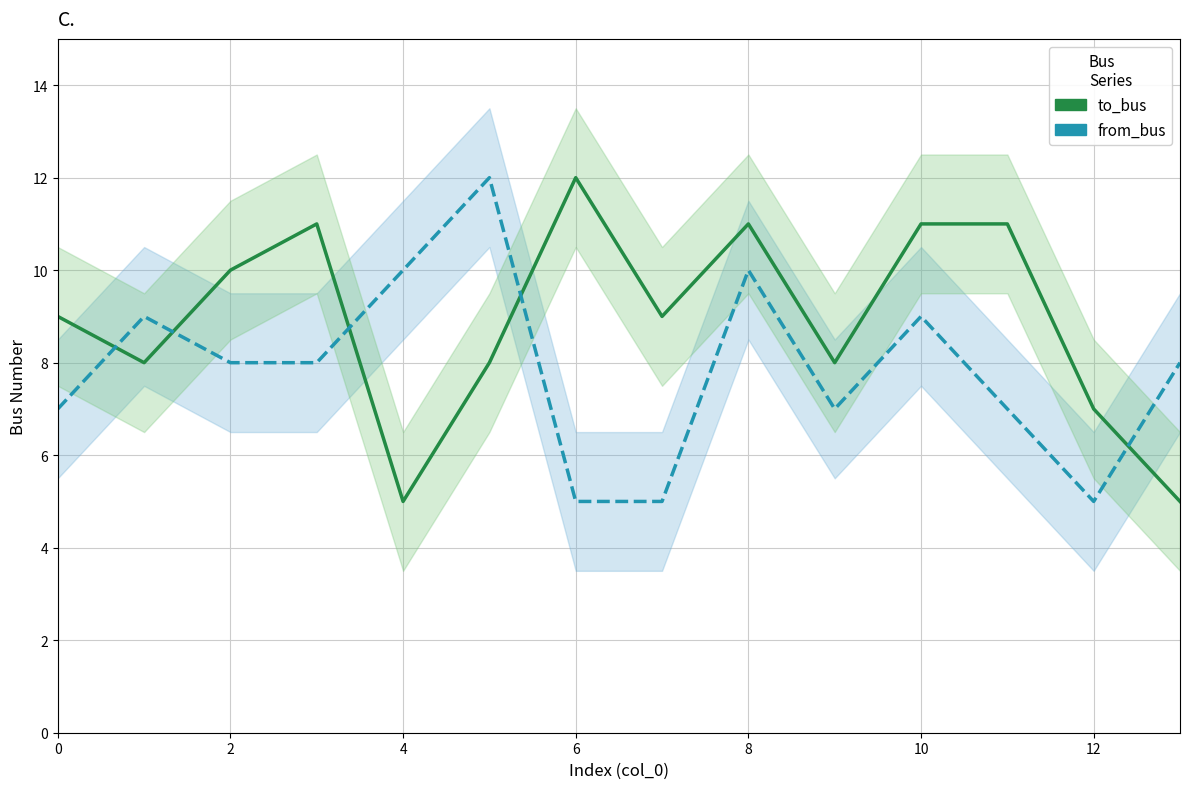

Reading left to right, extract all data points from this chart.

to_bus: 9	8	10	11	5	8	12	9	11	8	11	11	7	5
from_bus: 7	9	8	8	10	12	5	5	10	7	9	7	5	8